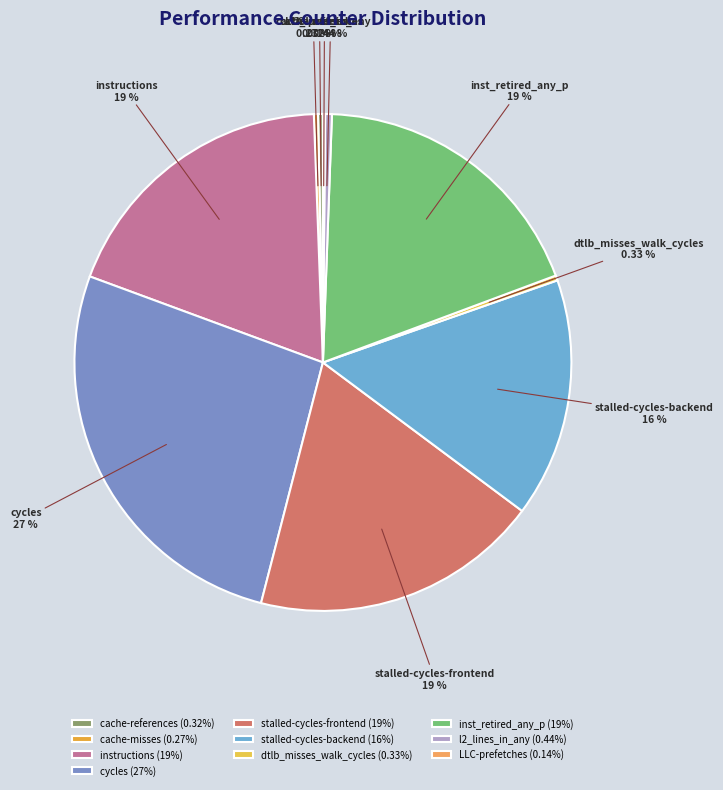

Between cycles and cache-references, which is larger?

cycles